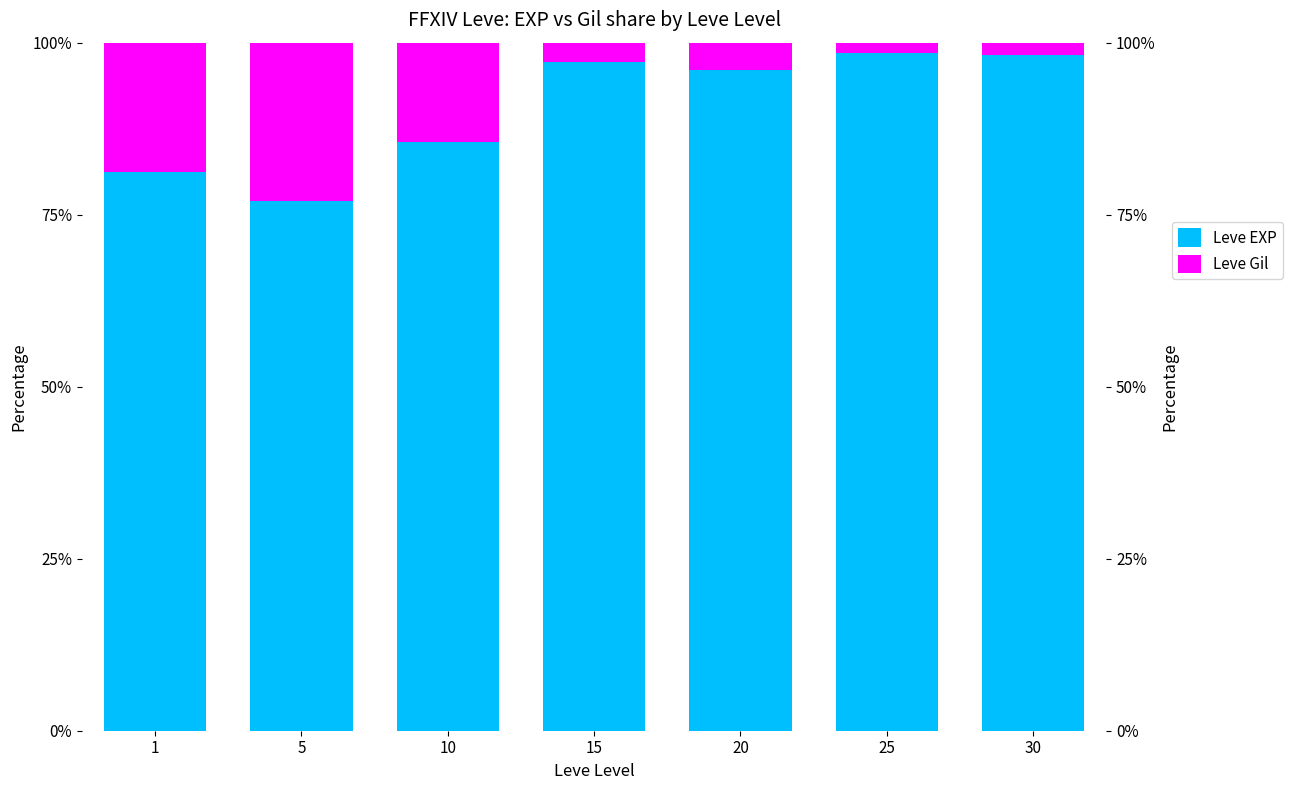

The value of Leve Gil at 15 is 4.4. True or false?

False